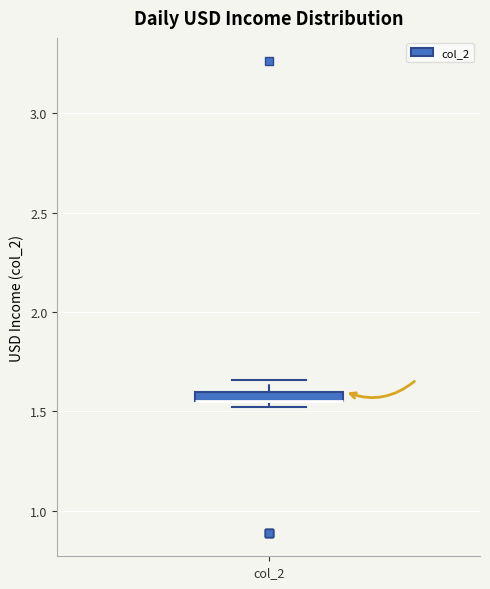

Where does the upper whisker of the box for col_2 end on the y-axis? The values are not printed on the chart, so give them approximately, as read against the axis.

1.65